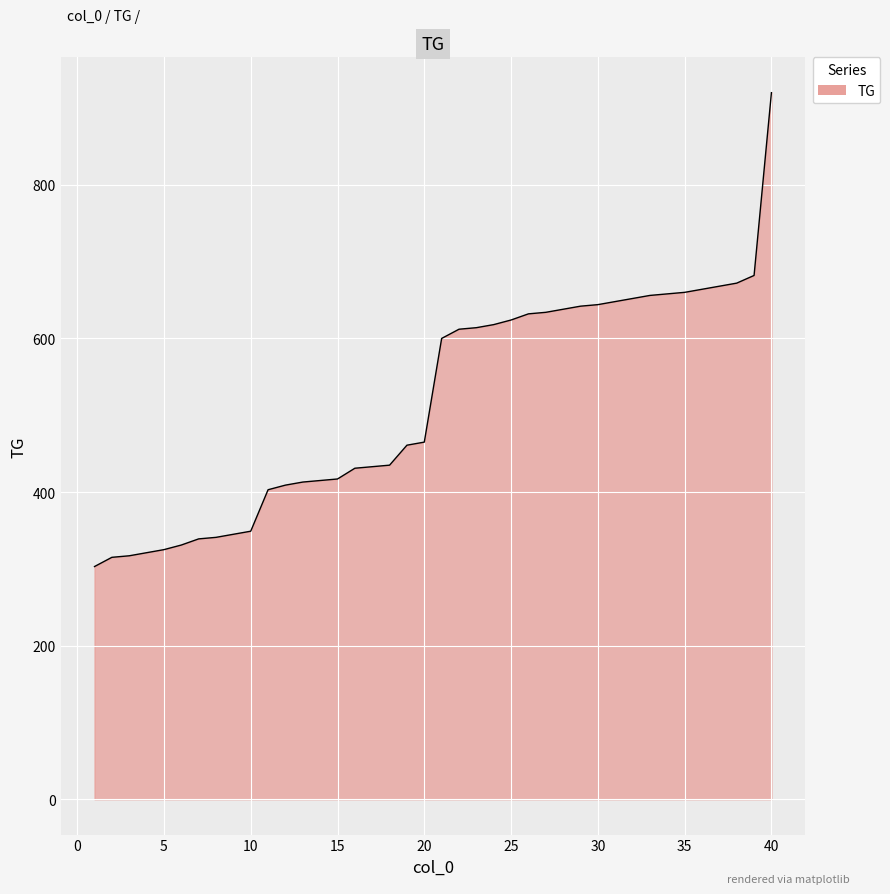

What is the difference between the maximum and minimum values?

617